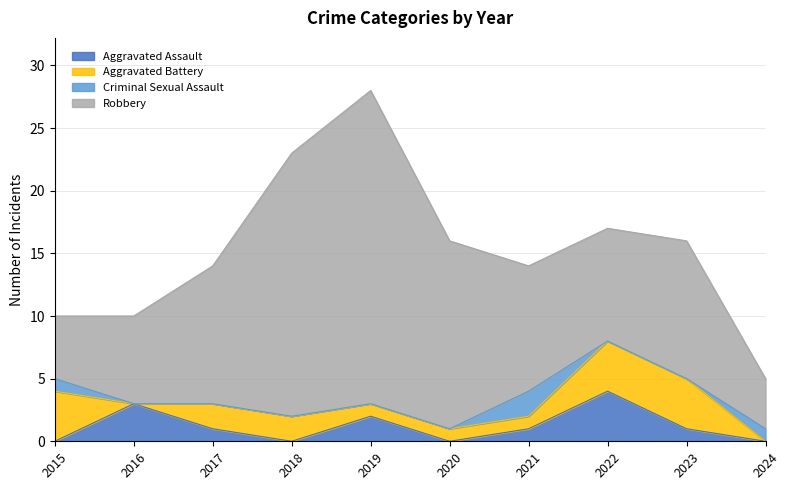

True or false: Robbery and Criminal Sexual Assault intersect in this chart.

False